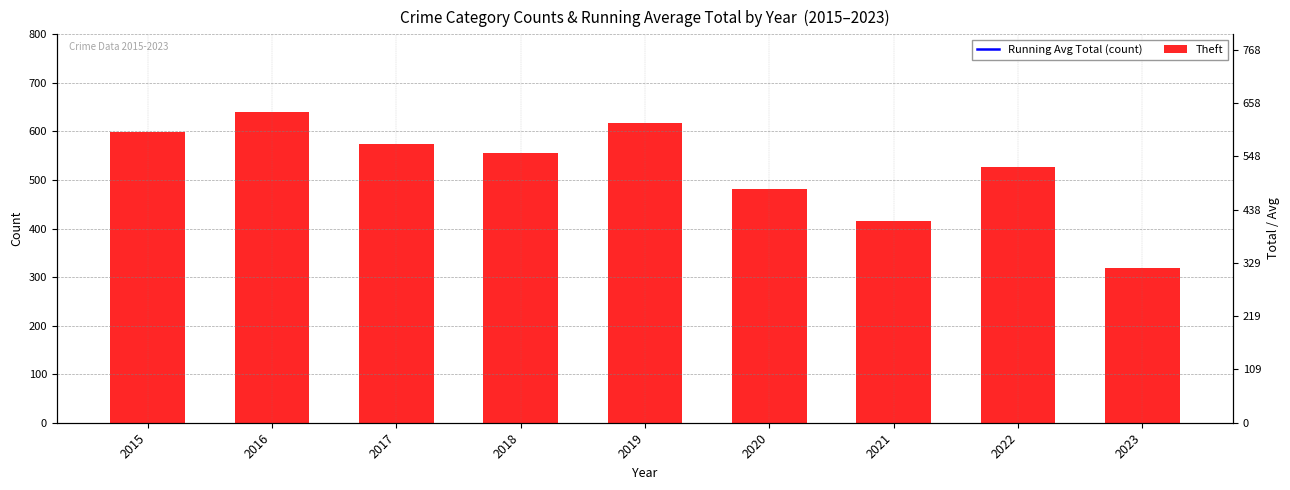

How many data points in Running Avg Total (count) are less than 1213?

4